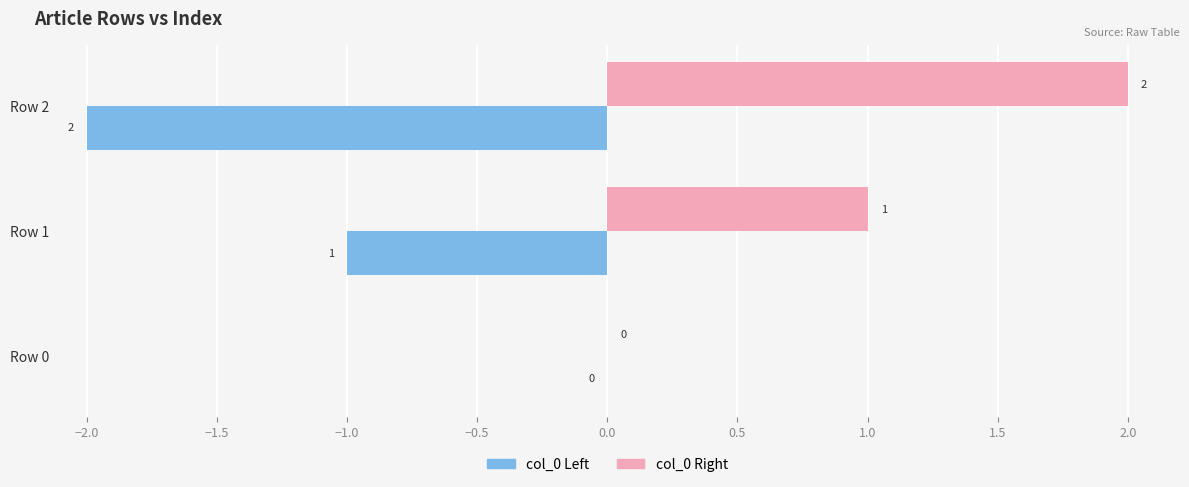

Which category has the highest value across all series?

Row 2